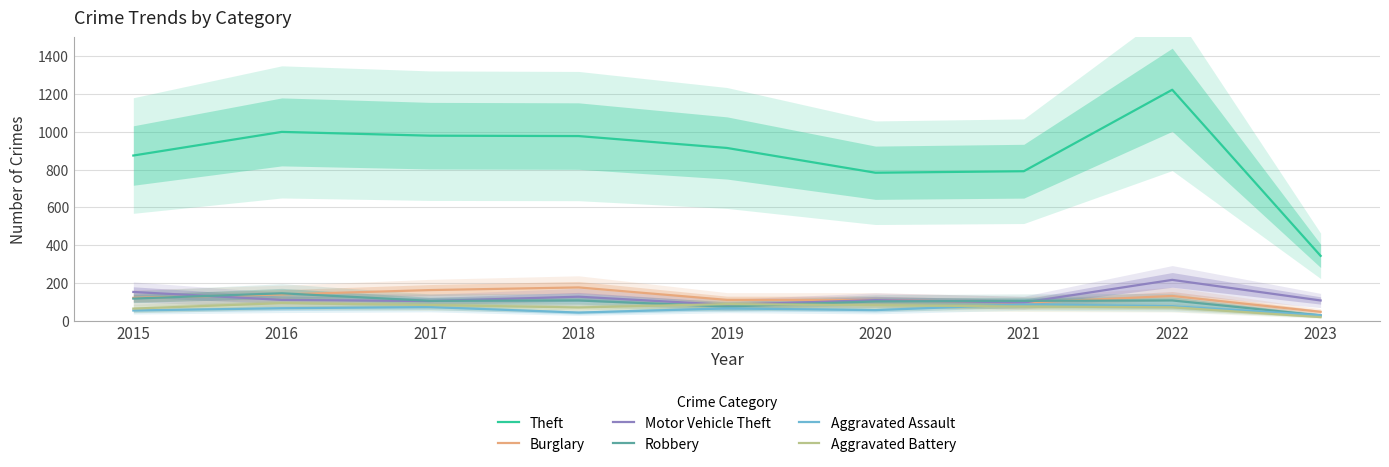

Which series changed the most between 2016 and 2020?

Theft